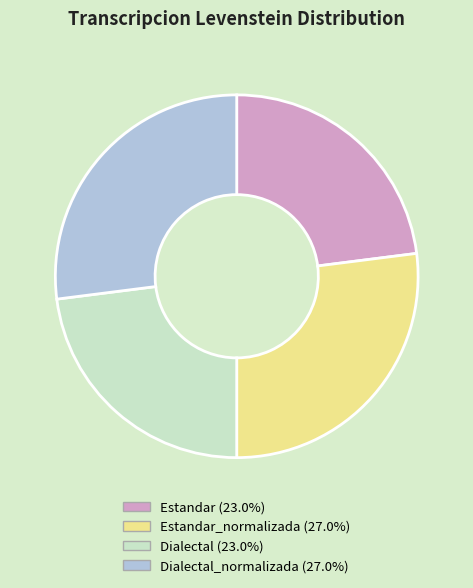

Does any single category account for the majority?

No